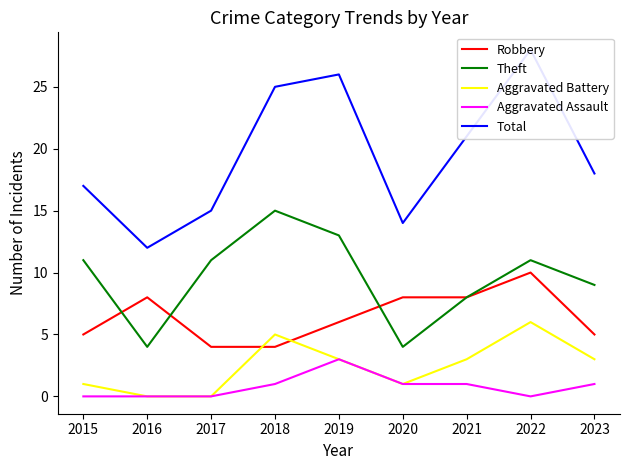

Is it true that Robbery equals 8 at 2016?

True